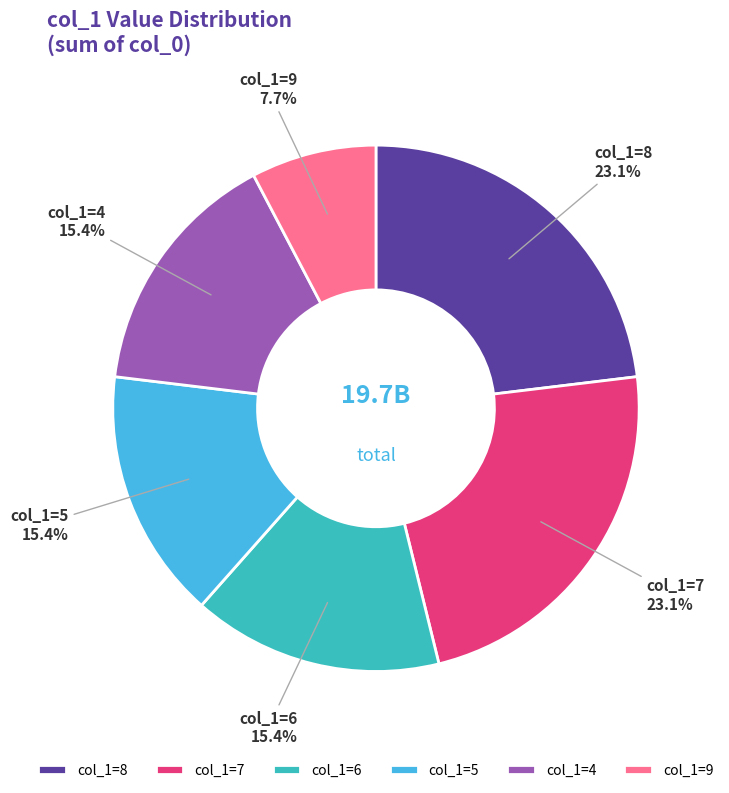

Is there a majority slice in this chart?

No